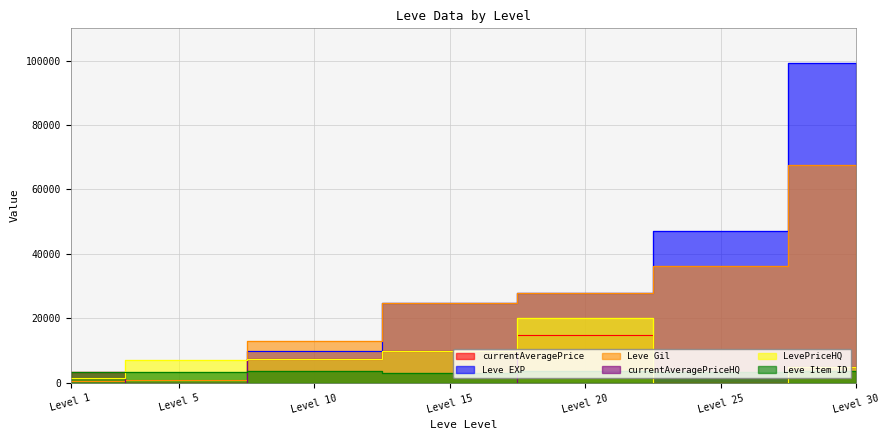

What is the difference between the second highest and minimum values in the currentAveragePriceHQ series?

7468